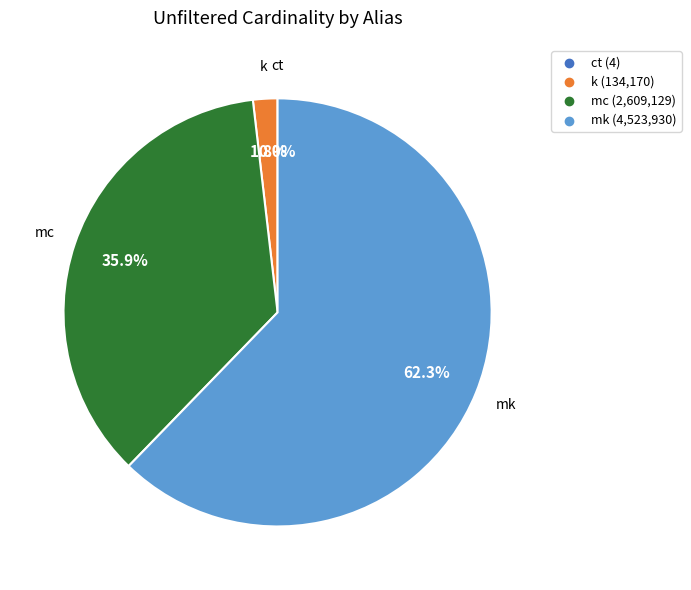

Which has a higher value, mk or mc?

mk